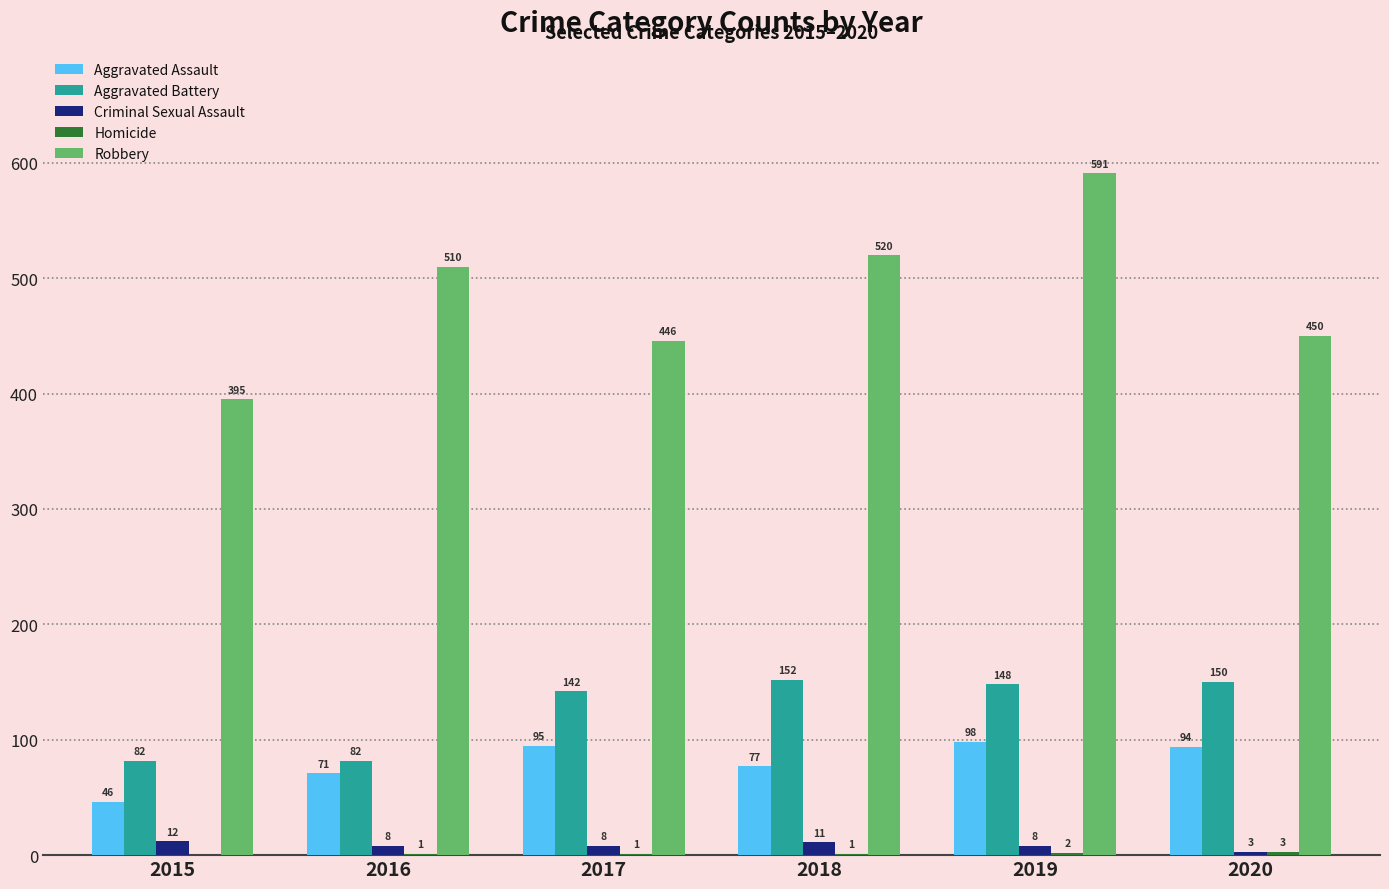

Which series has the largest total across all categories?

Robbery